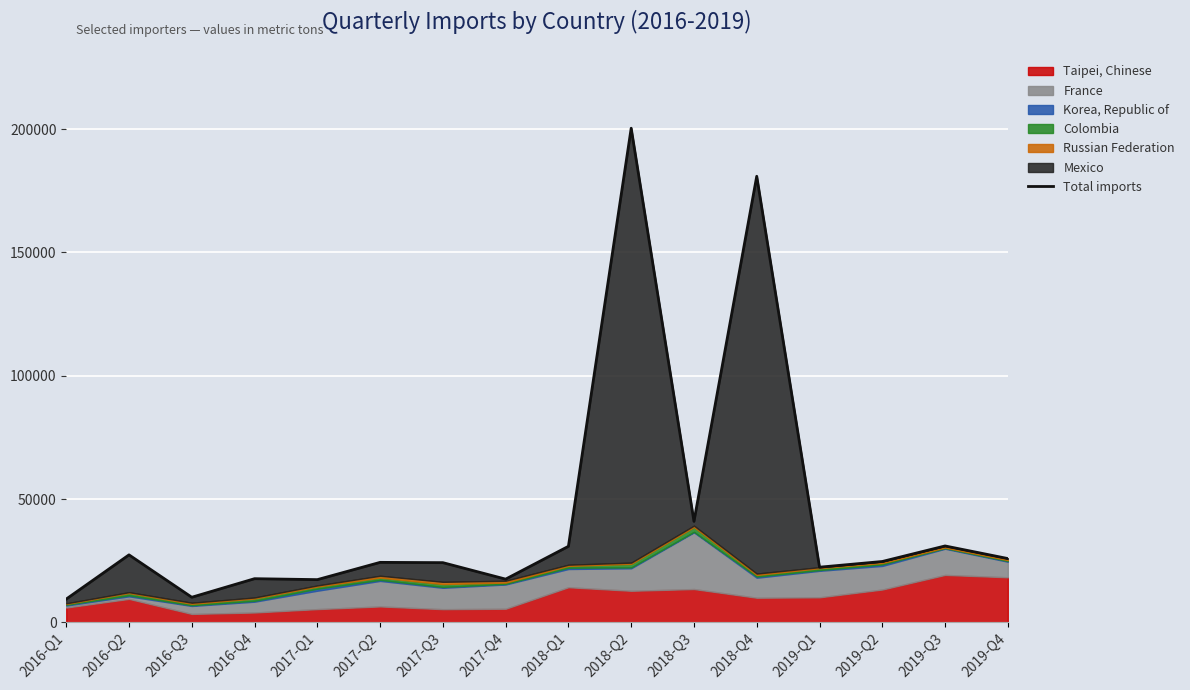

The chart shows a value of 32138 at 2017-Q3. True or false?

False